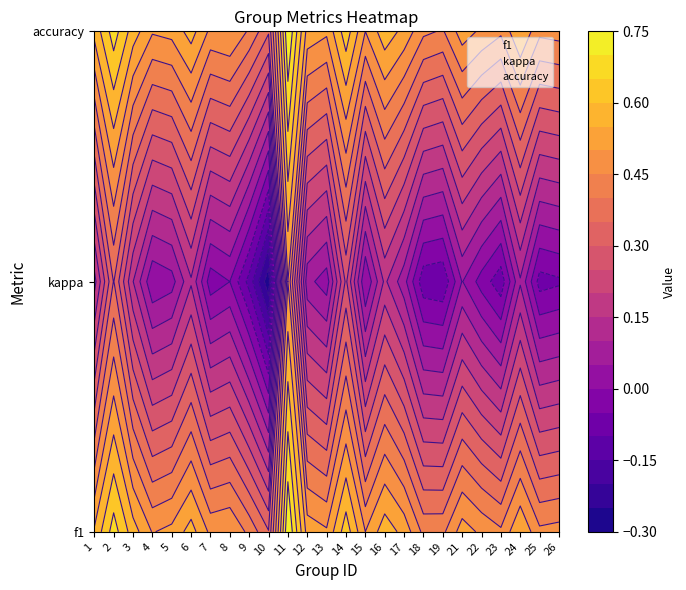

Is it true that kappa equals 1 at 11?

False